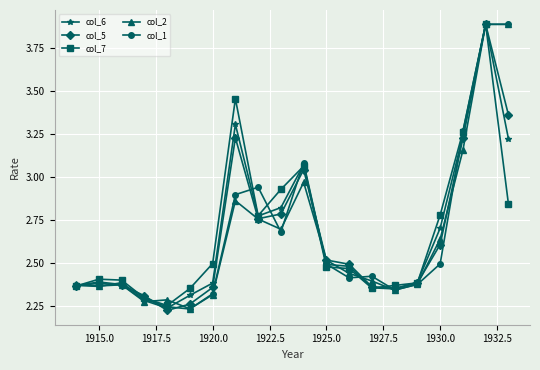

What is the sum of all col_7 values?

53.6